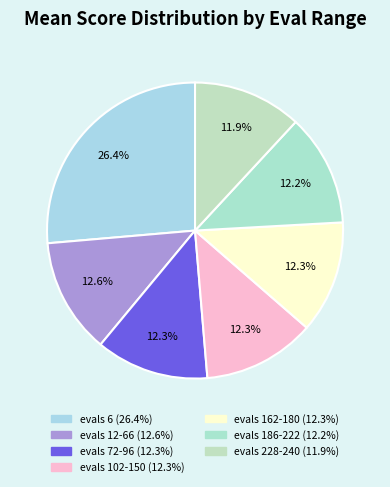

What percentage is NOT represented by evals 72-96?

87.7%